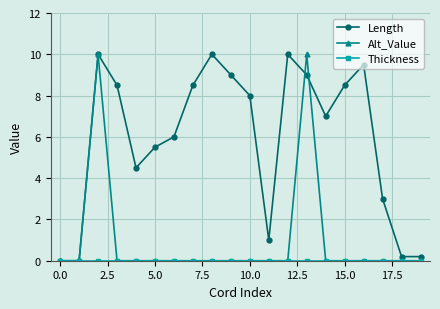

What is the value of the Length point at the 14th from the left?

9.0